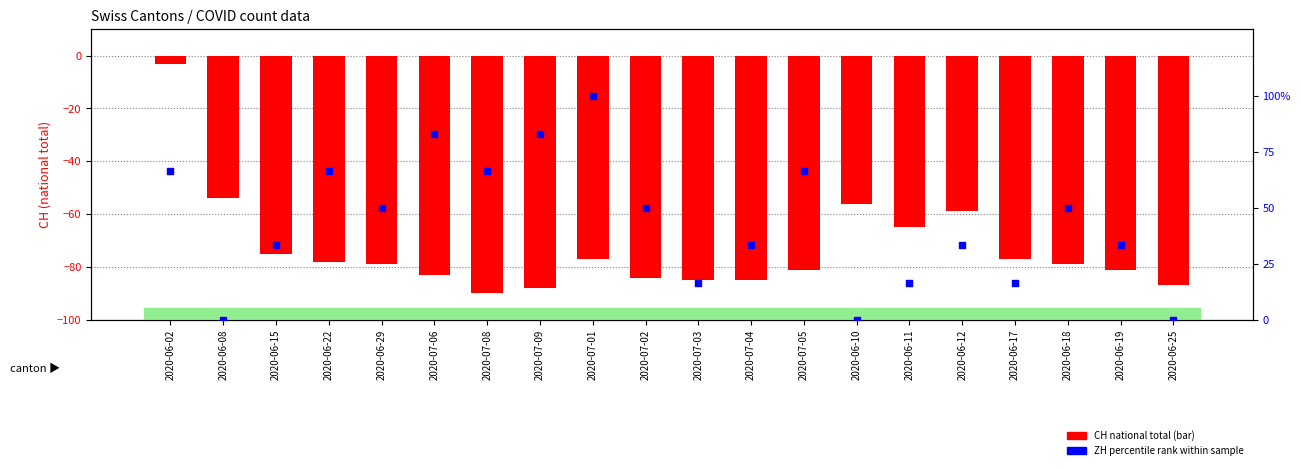

What are all the series names shown in the legend?

CH (national total), ZH percentile rank